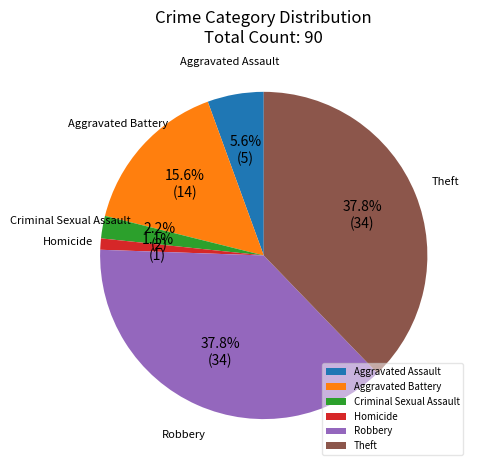

How many segments does this pie chart have?

6